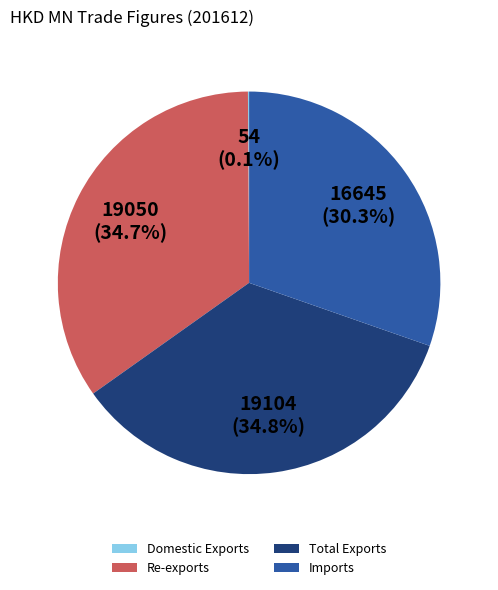

What percentage is the Total Exports slice, to the nearest percent?

35%